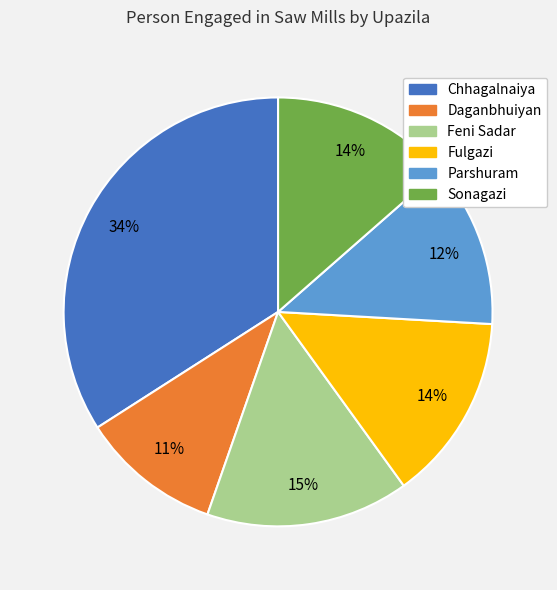

What is the smallest slice in the pie chart?

Daganbhuiyan